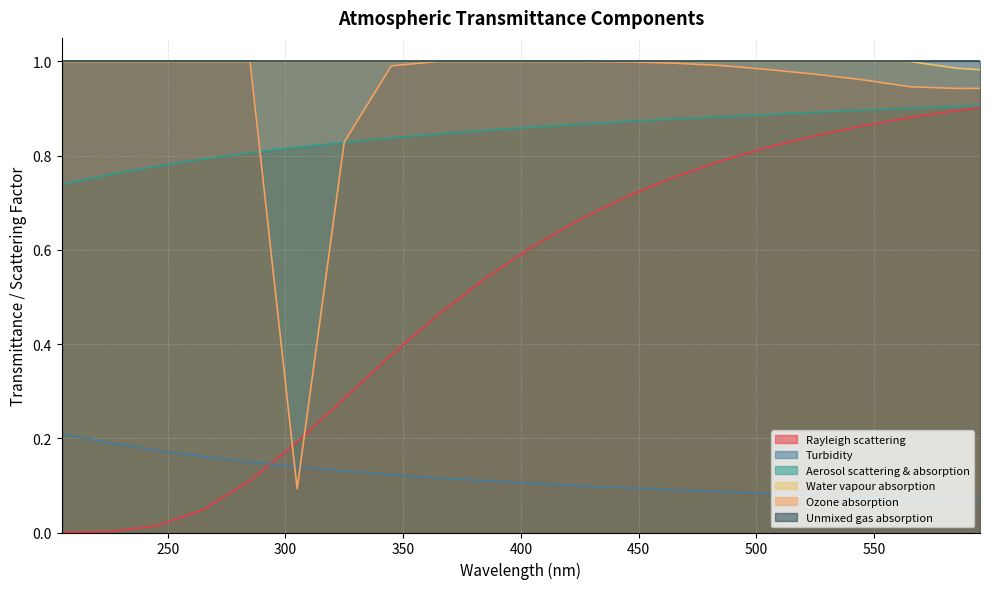

At which category is the sum across all series the highest?

595